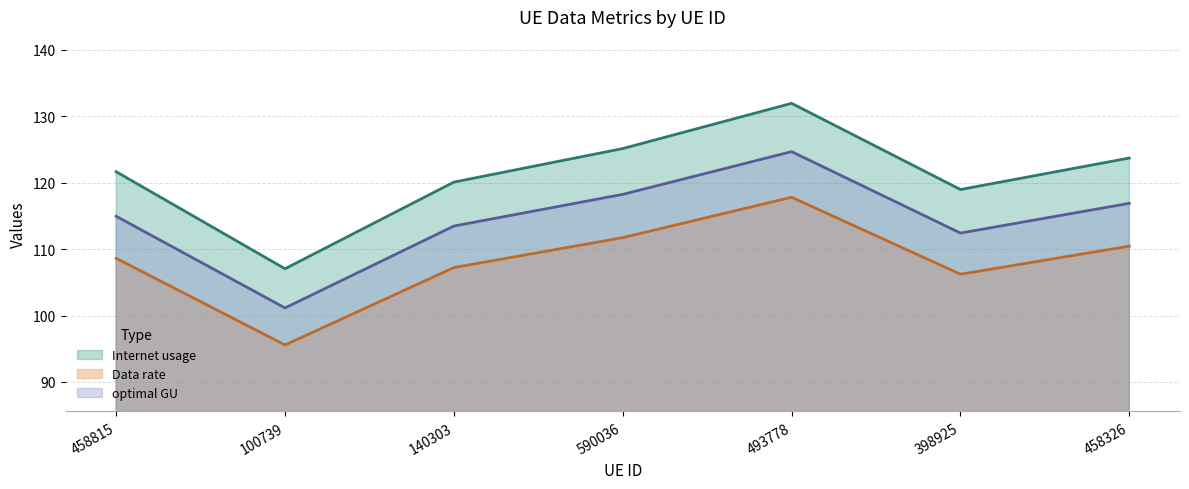

What is the greatest value displayed?

131.9